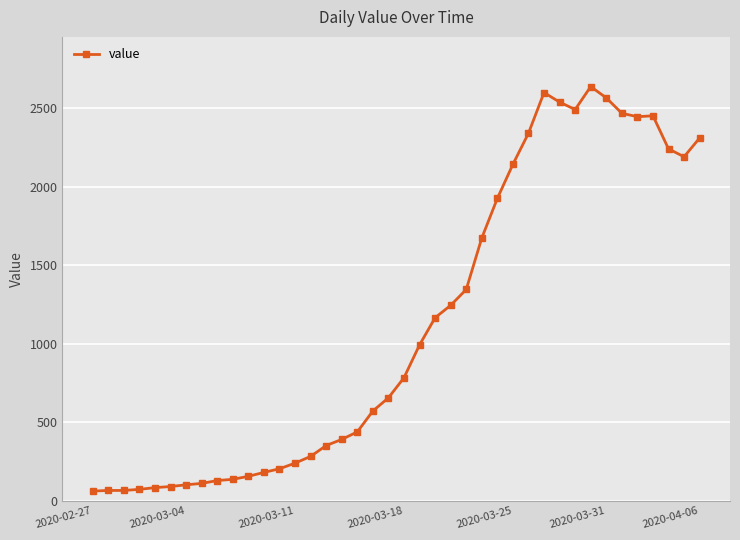

What is the value of the 4th point from the left?

72